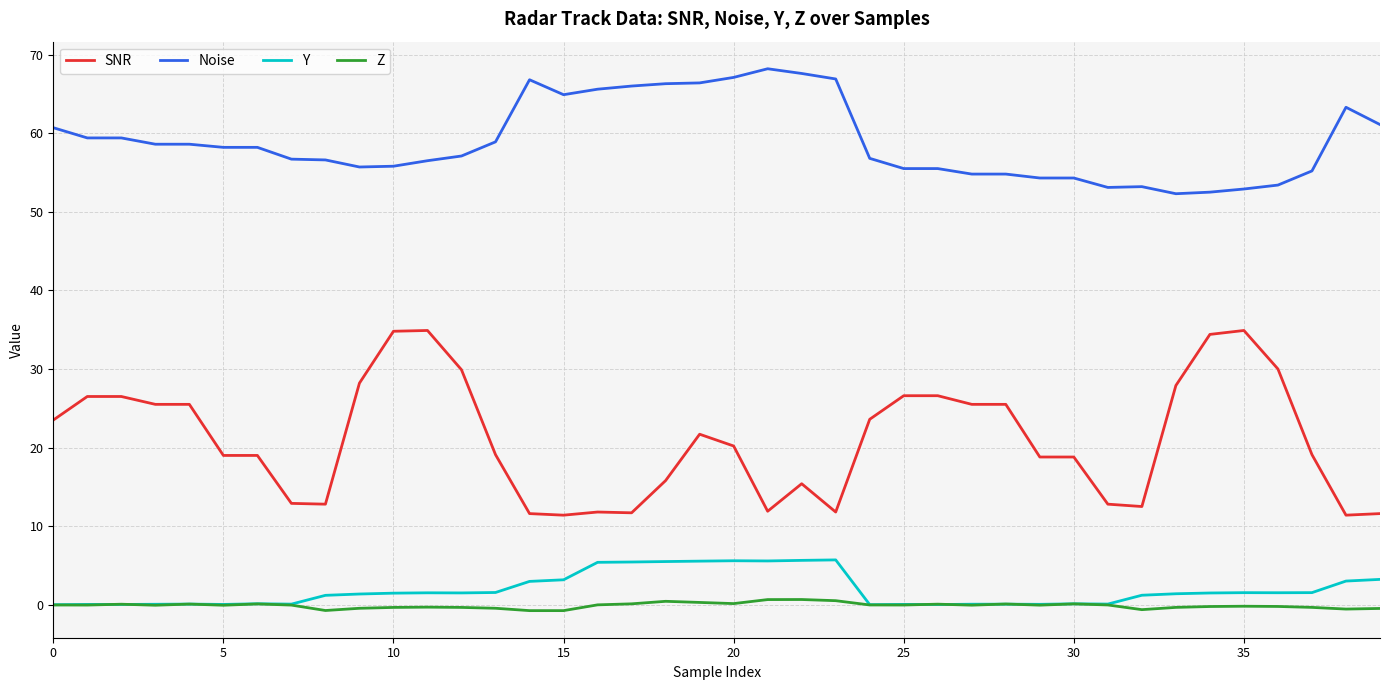

True or false: SNR and Y intersect in this chart.

False